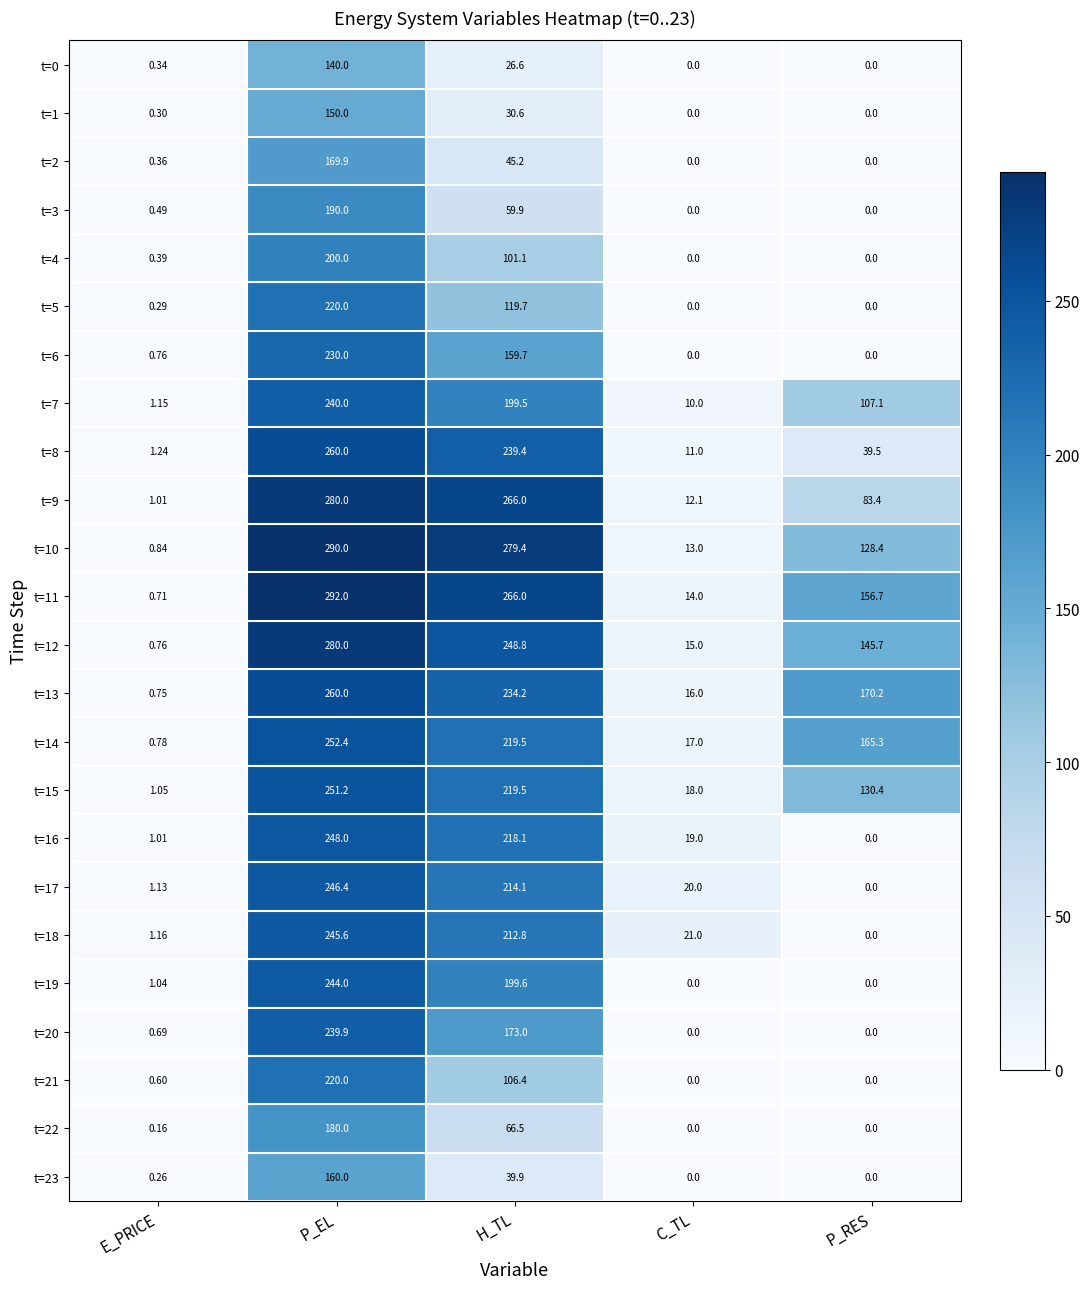

Which label corresponds to the largest value in the chart?

P_EL